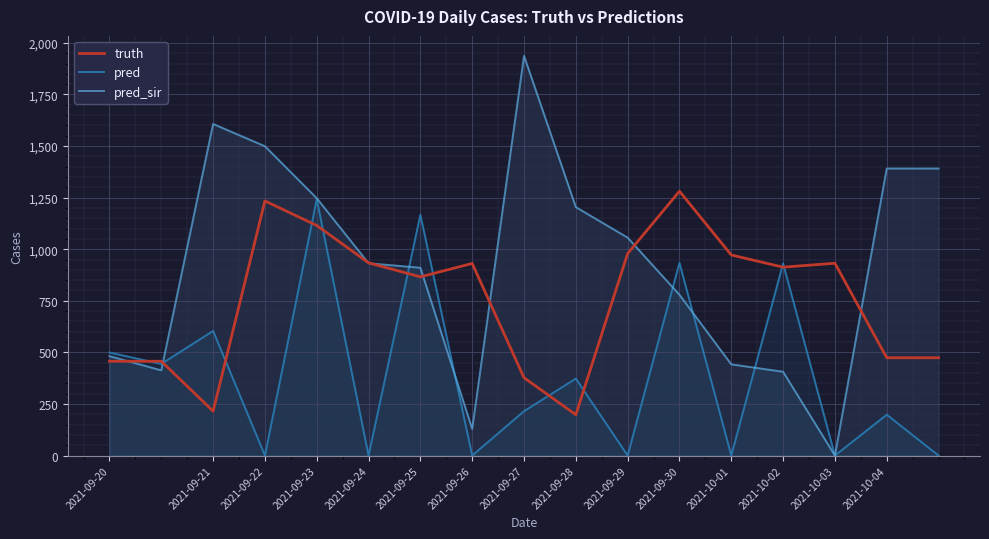

How many data points in pred are less than 215?

8